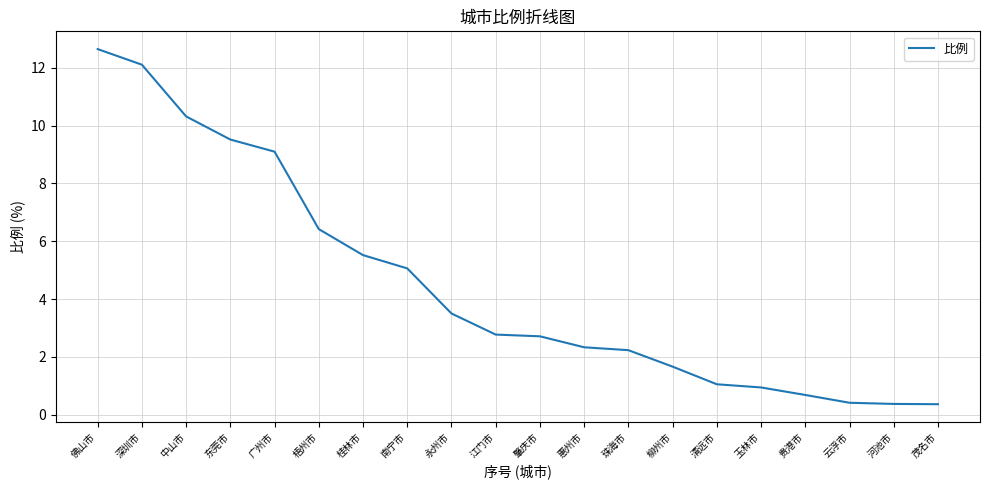

At which label does the data first exceed 2?

佛山市